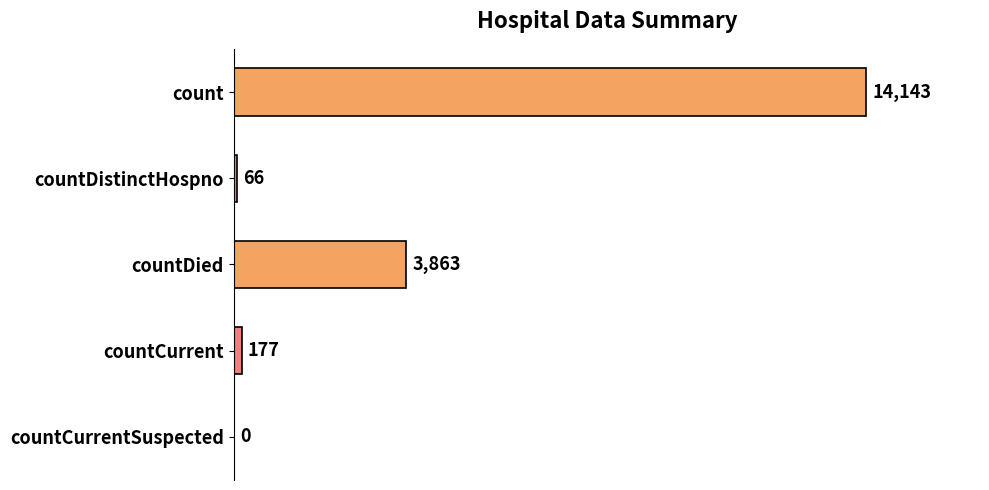

The value at count is 14143. True or false?

True